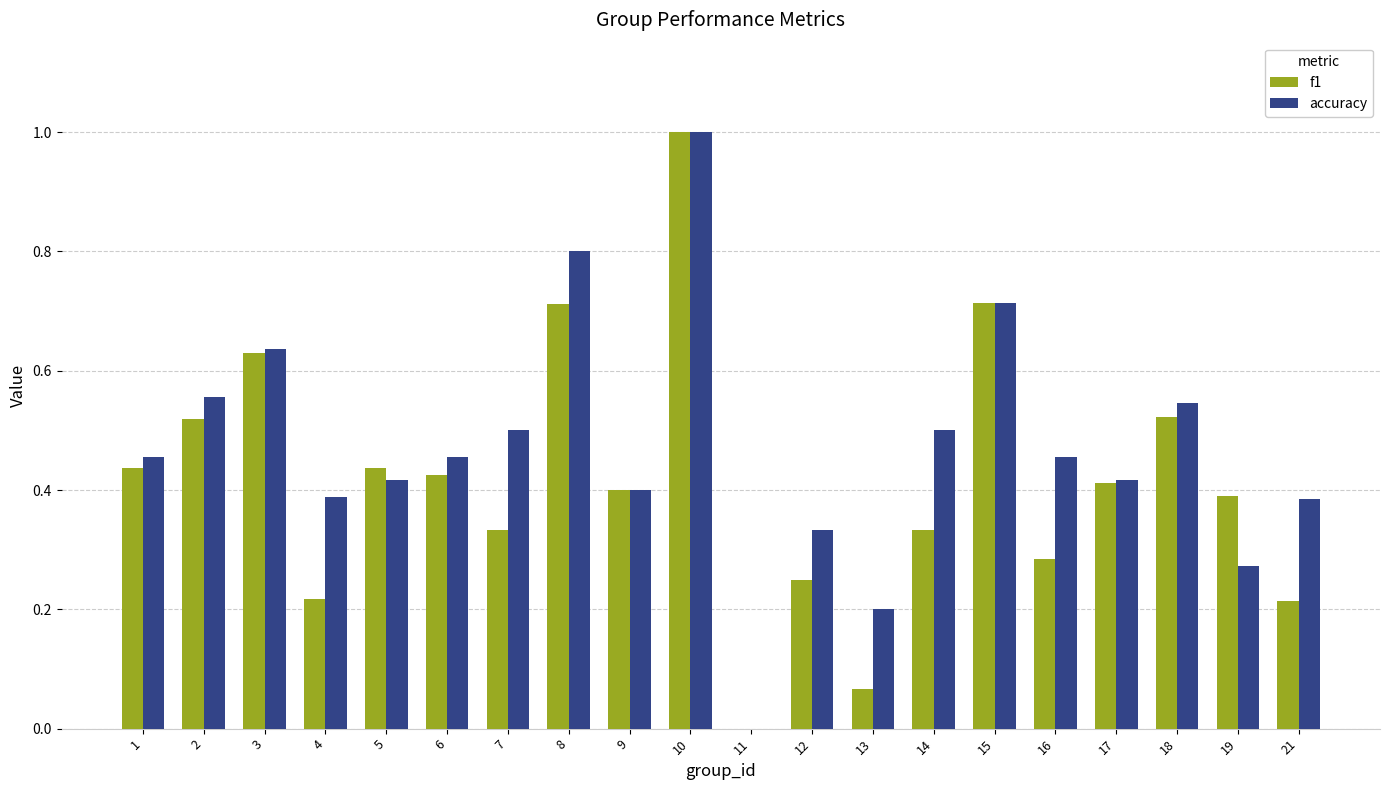

Which series changed the most between 18 and 19?

accuracy